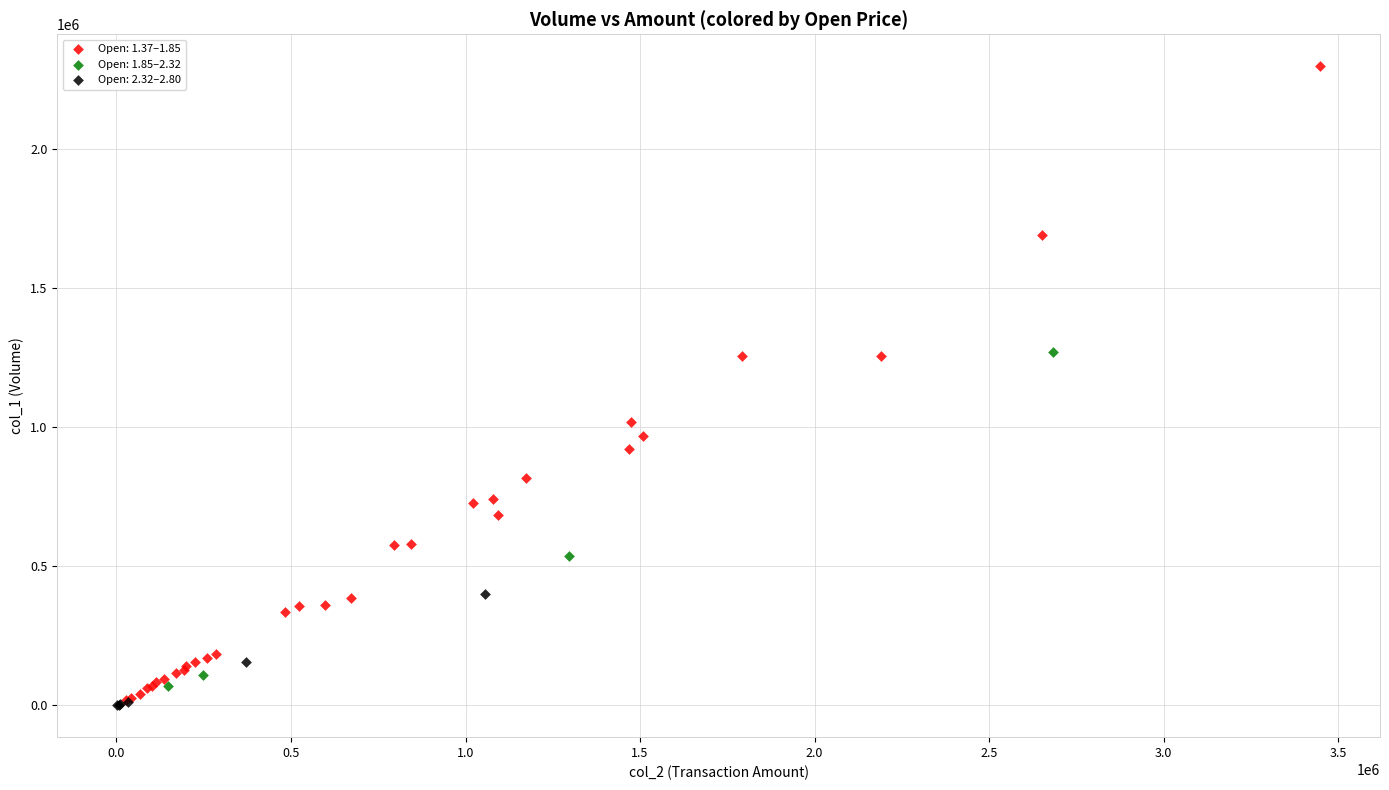

Which series reaches the maximum Y coordinate?

Open: 1.37–1.85